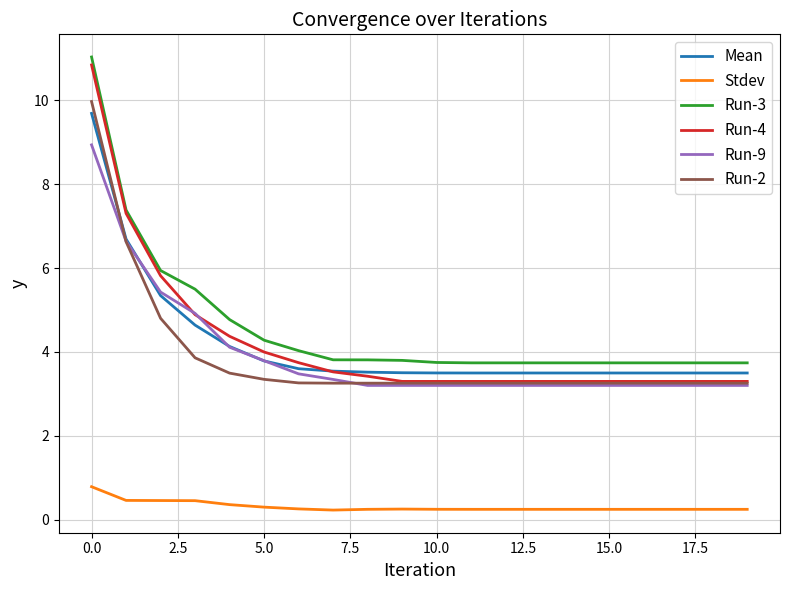

What is the minimum value for Mean?

3.5